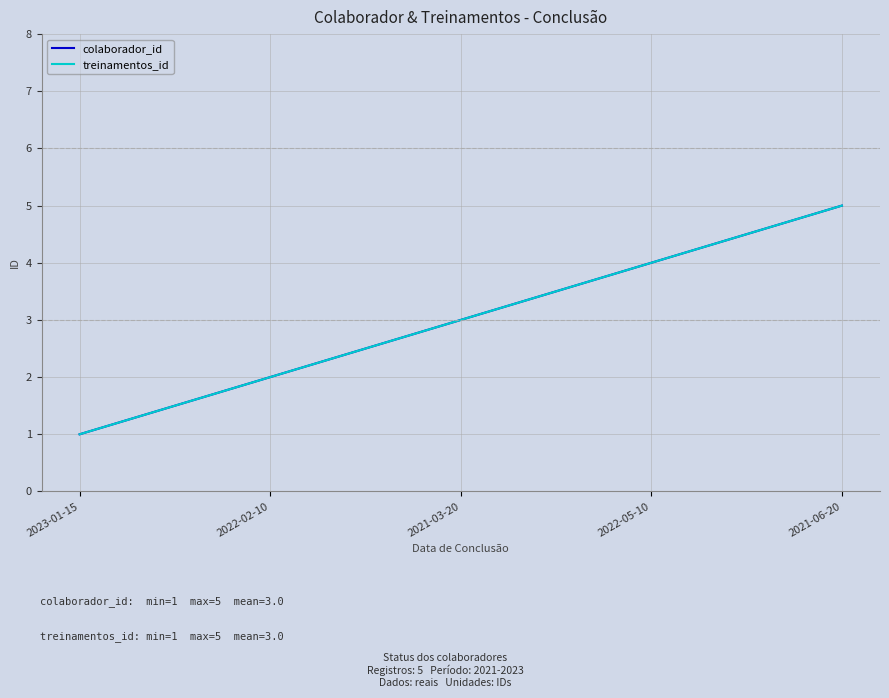

True or false: colaborador_id and treinamentos_id intersect in this chart.

False